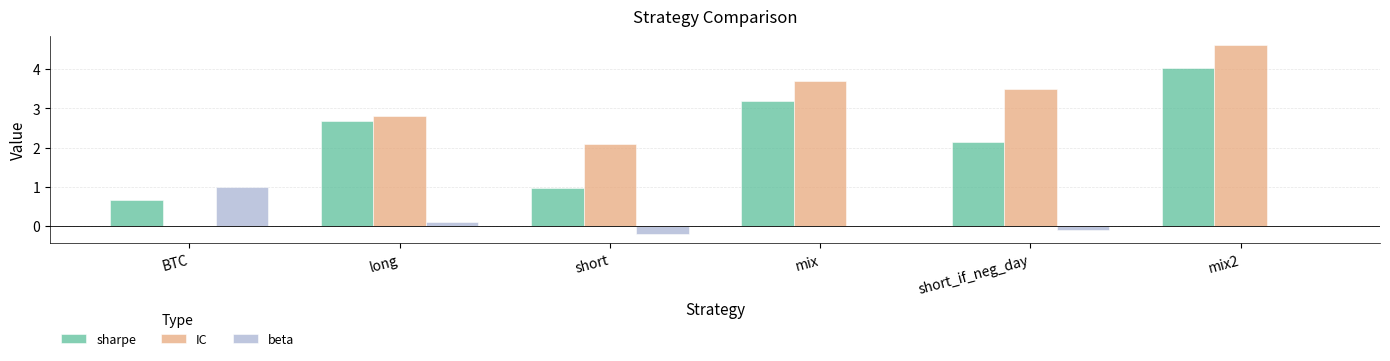

Which series changed the most between short and mix?

sharpe